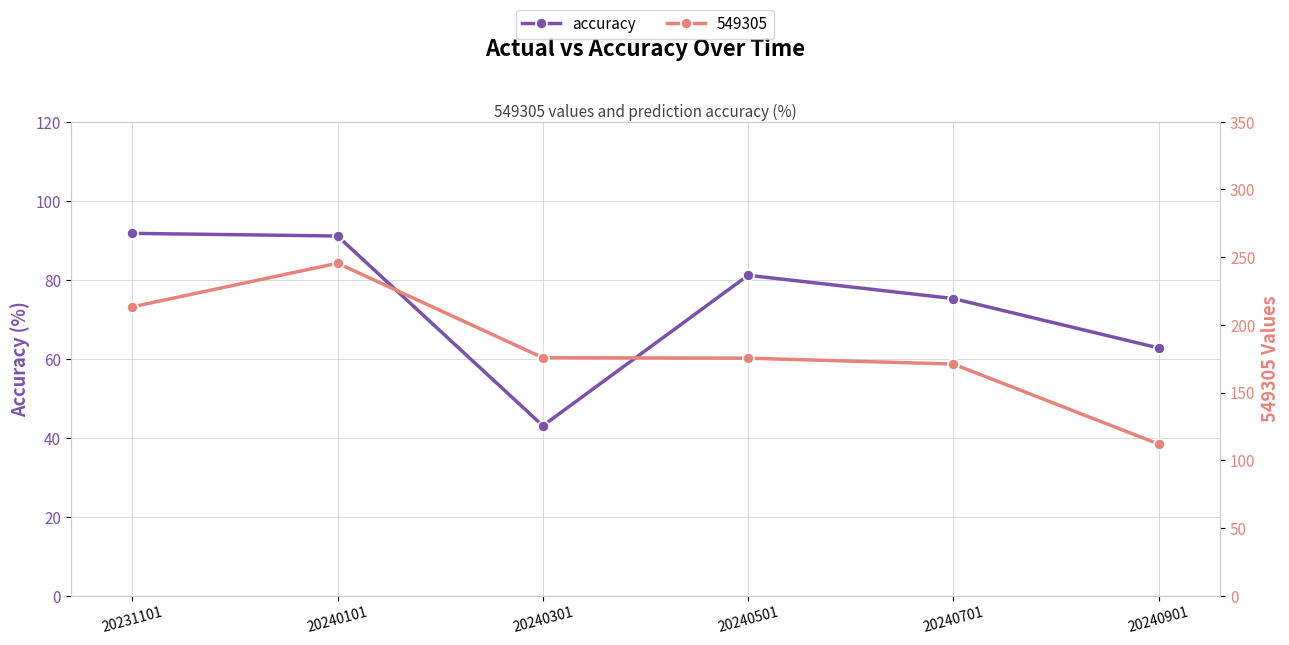

How many data points are less than 81?

3